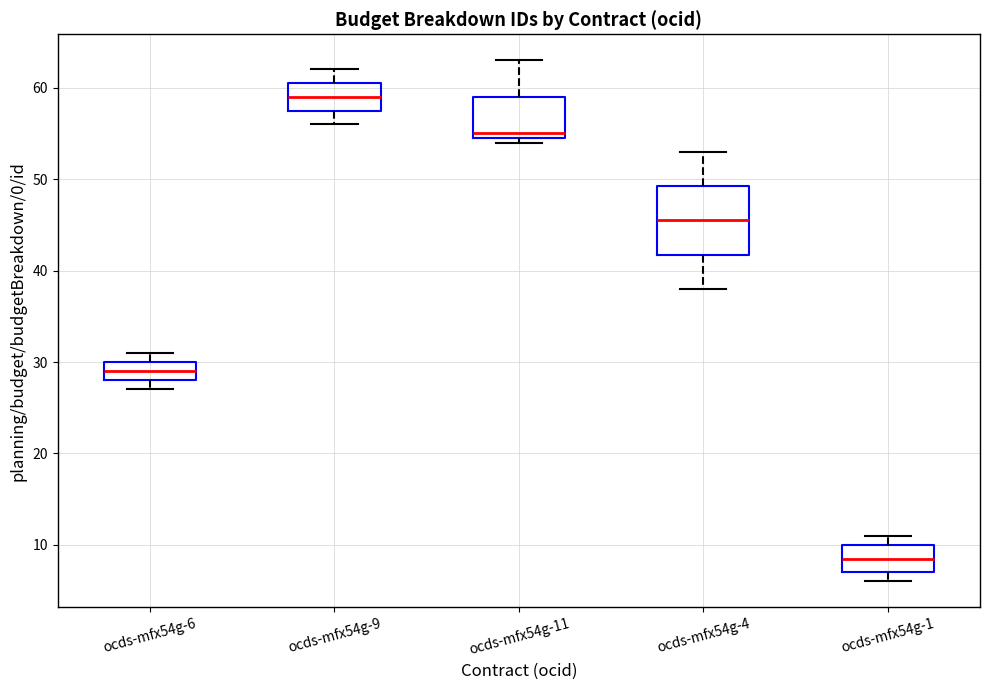

Which box has the highest median line?

ocds-mfx54g-9